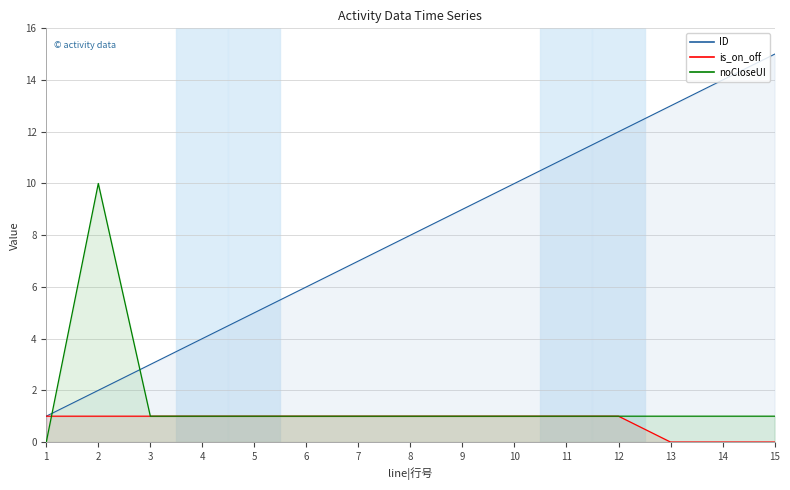

Rank the series at 6 from lowest to highest value.

is_on_off, noCloseUI, ID